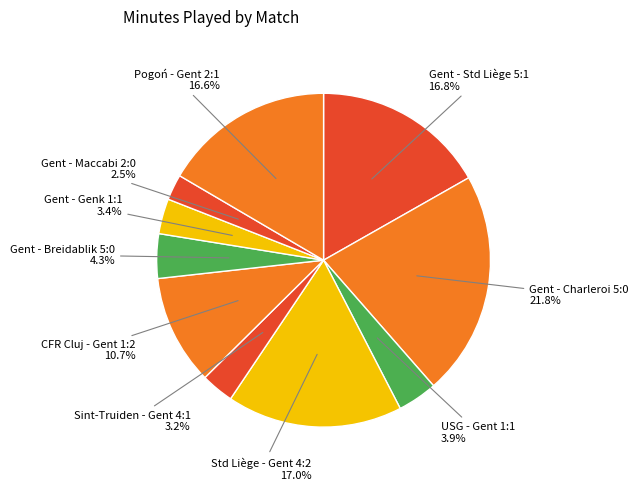

True or false: Gent - Charleroi 5:0 accounts for 22% of the total.

True